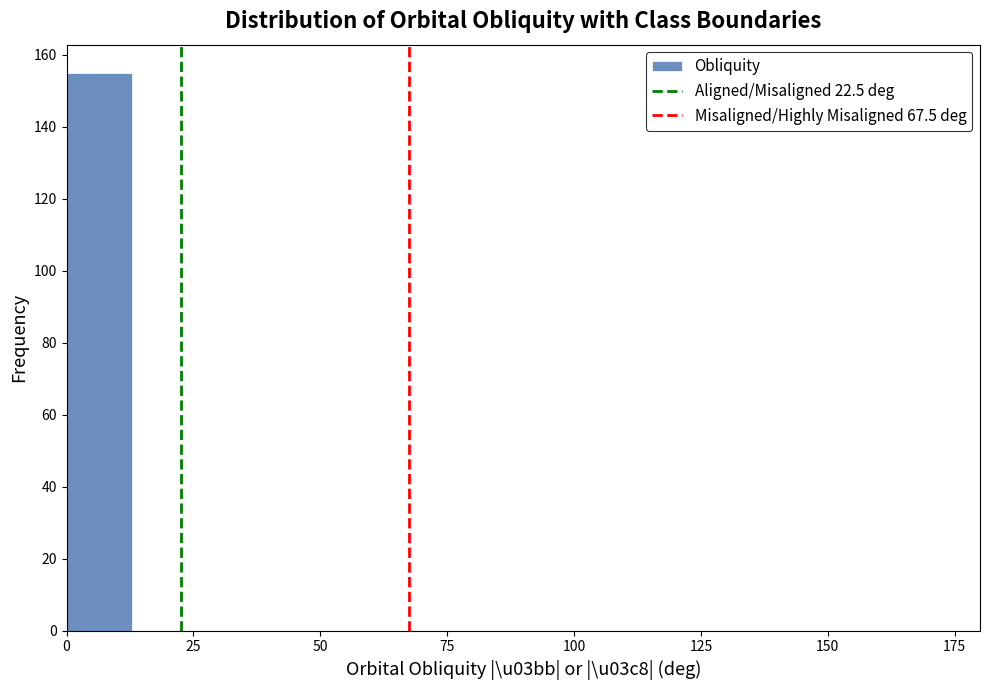

Around what value on the x-axis is the tallest bar? Give the approximate position of its centre, as read against the axis.

5